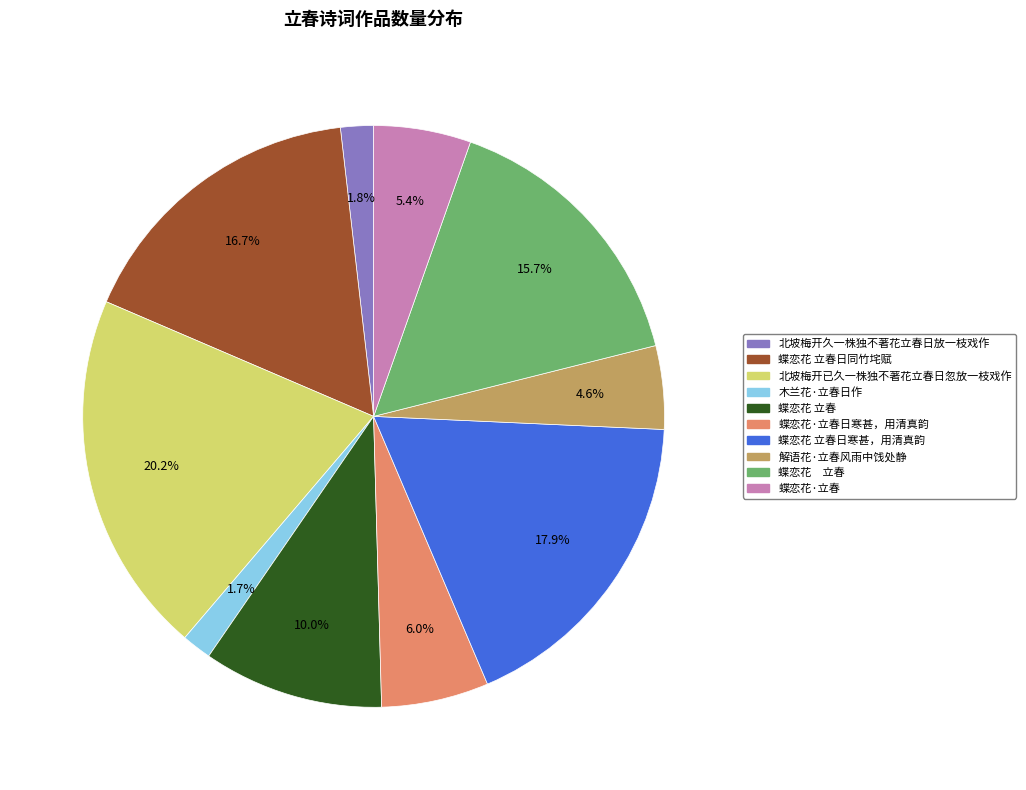

How many segments does this pie chart have?

10